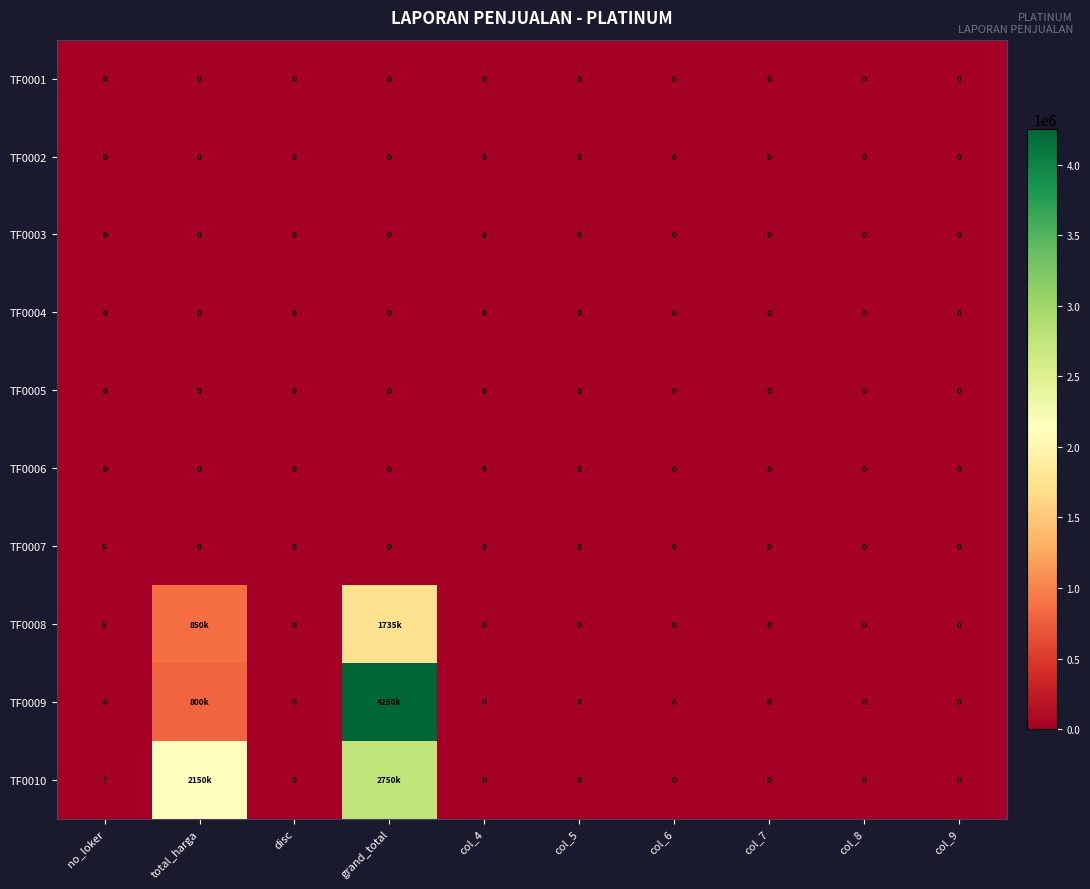

What is the difference between the TF0007 values at no_loker and col_9?

5